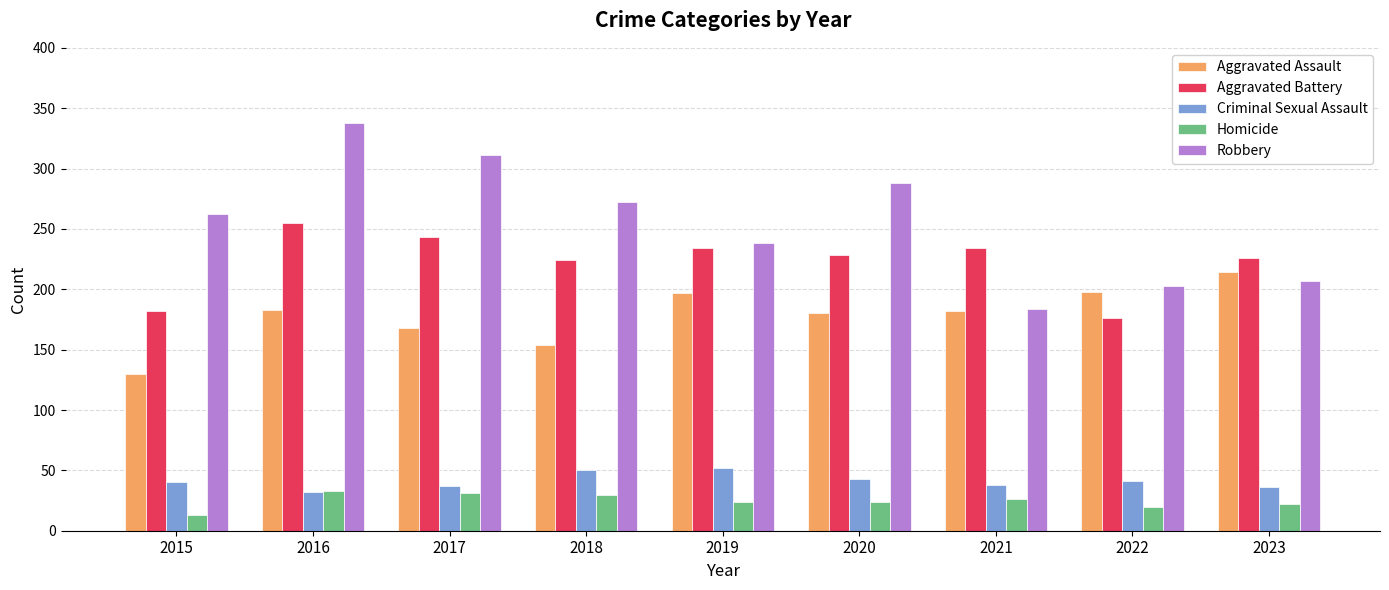

What is the sum of all Criminal Sexual Assault values?

369